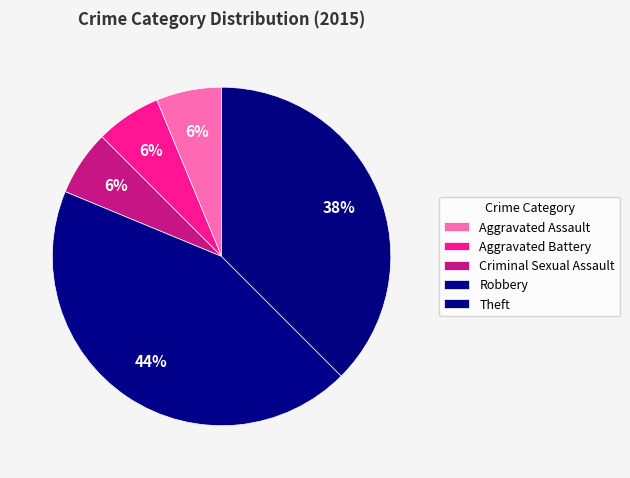

Count the number of slices in the pie.

5